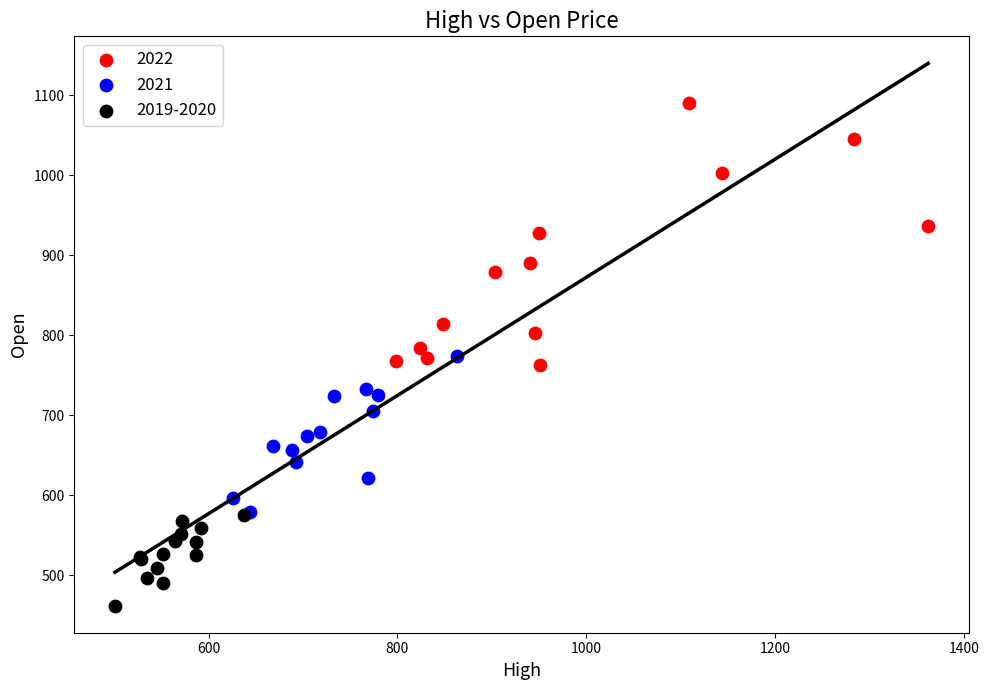

Which series reaches the minimum Y coordinate?

2019-2020